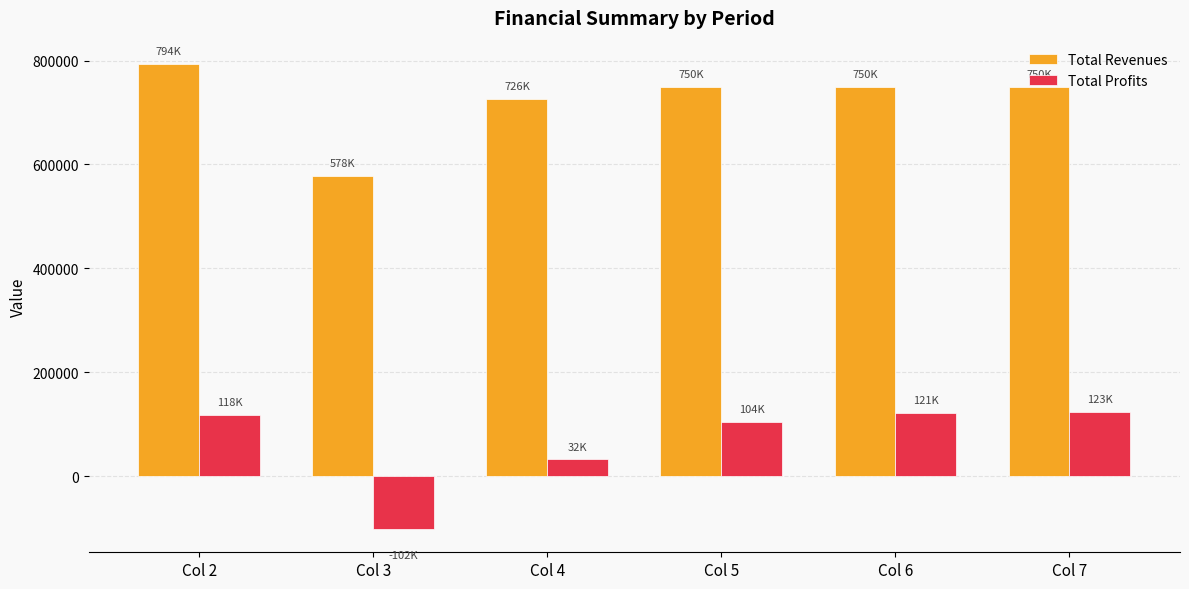

Is it true that Total Revenues equals 891702.5 at Col 3?

False